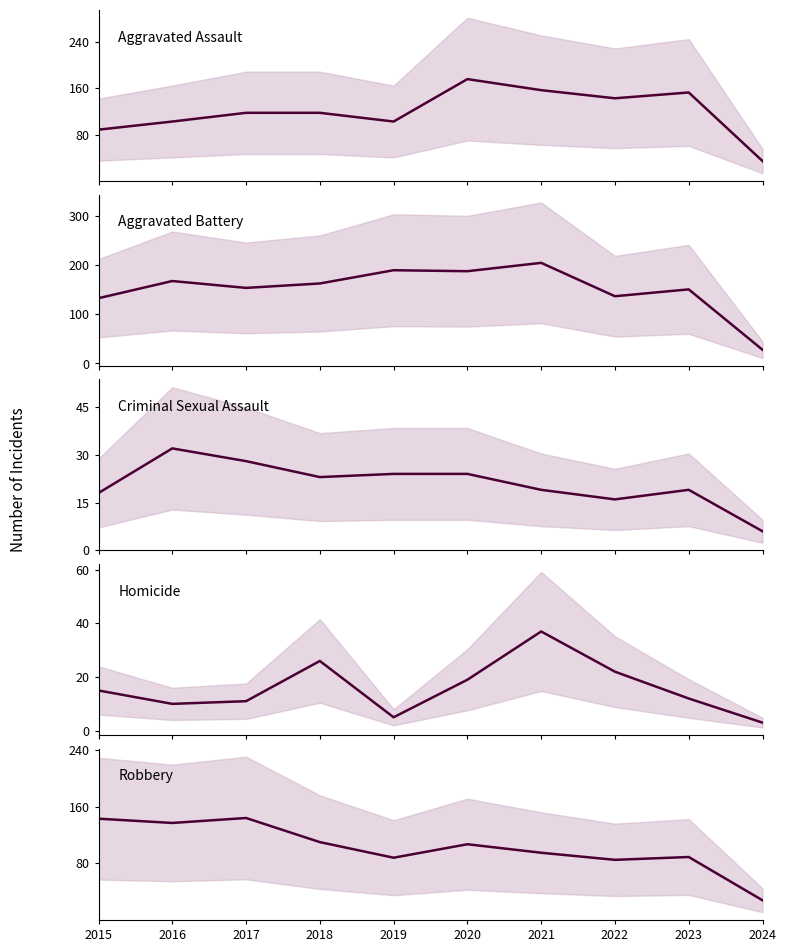

The value of Robbery at 2022 is 38. True or false?

False